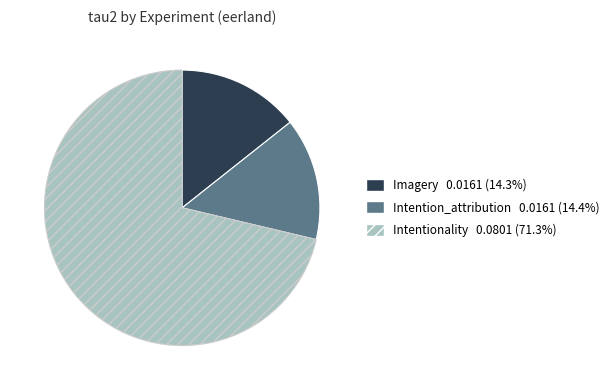

Between Intentionality and Imagery, which is larger?

Intentionality